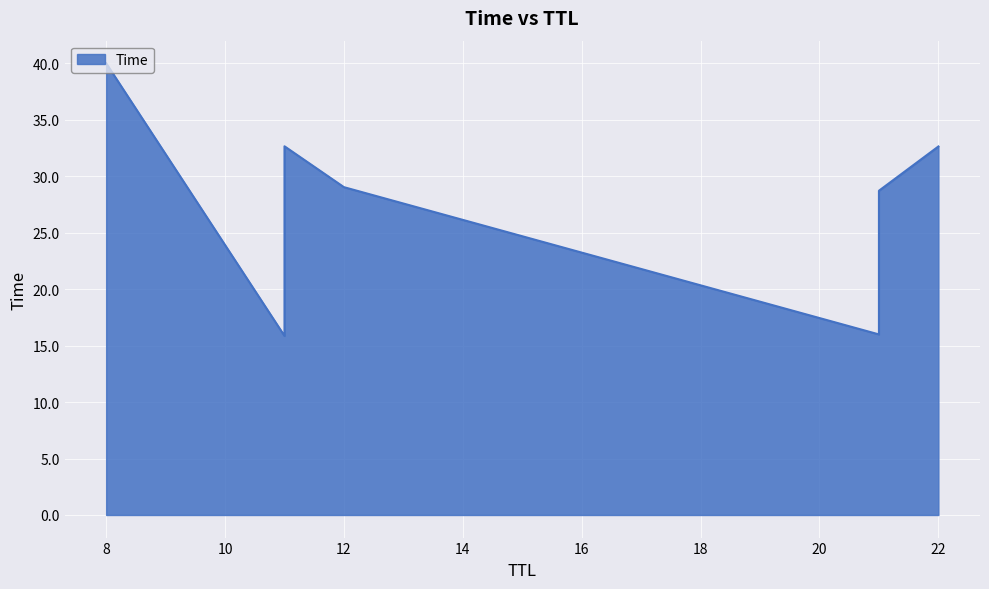

What is the smallest value displayed?

15.9